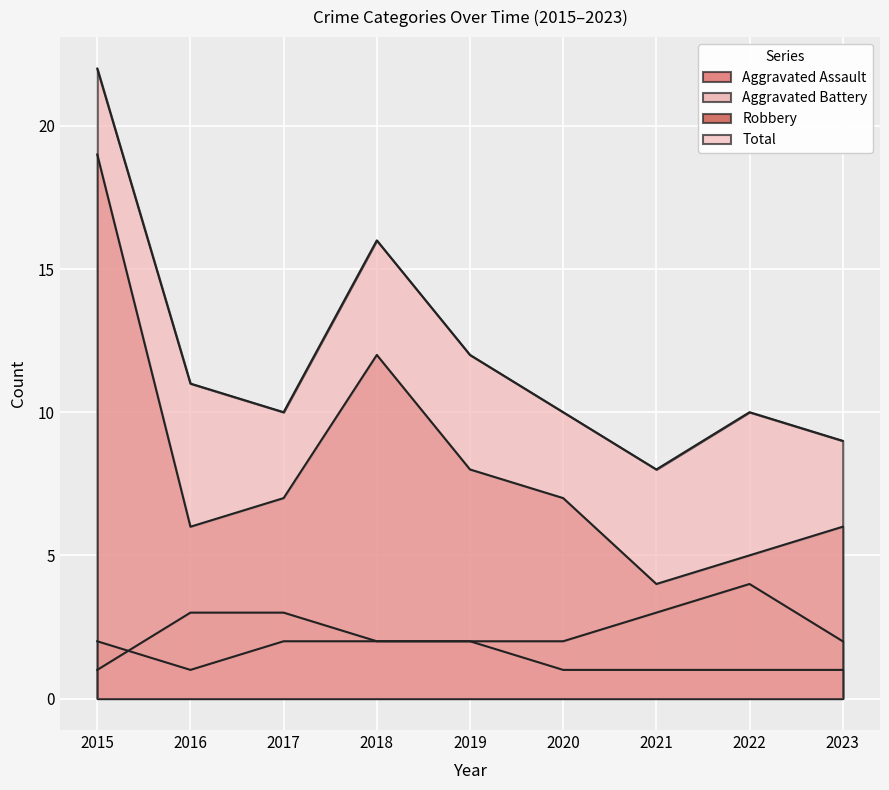

Rank the series by their maximum value, from highest to lowest.

Total, Robbery, Aggravated Battery, Aggravated Assault